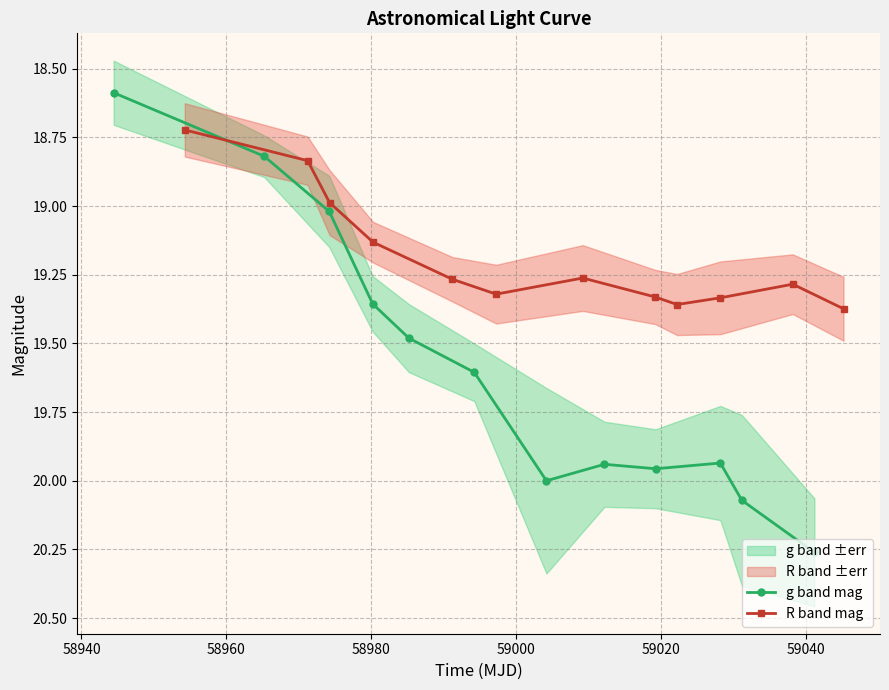

What is the maximum value for g band mag?

20.3